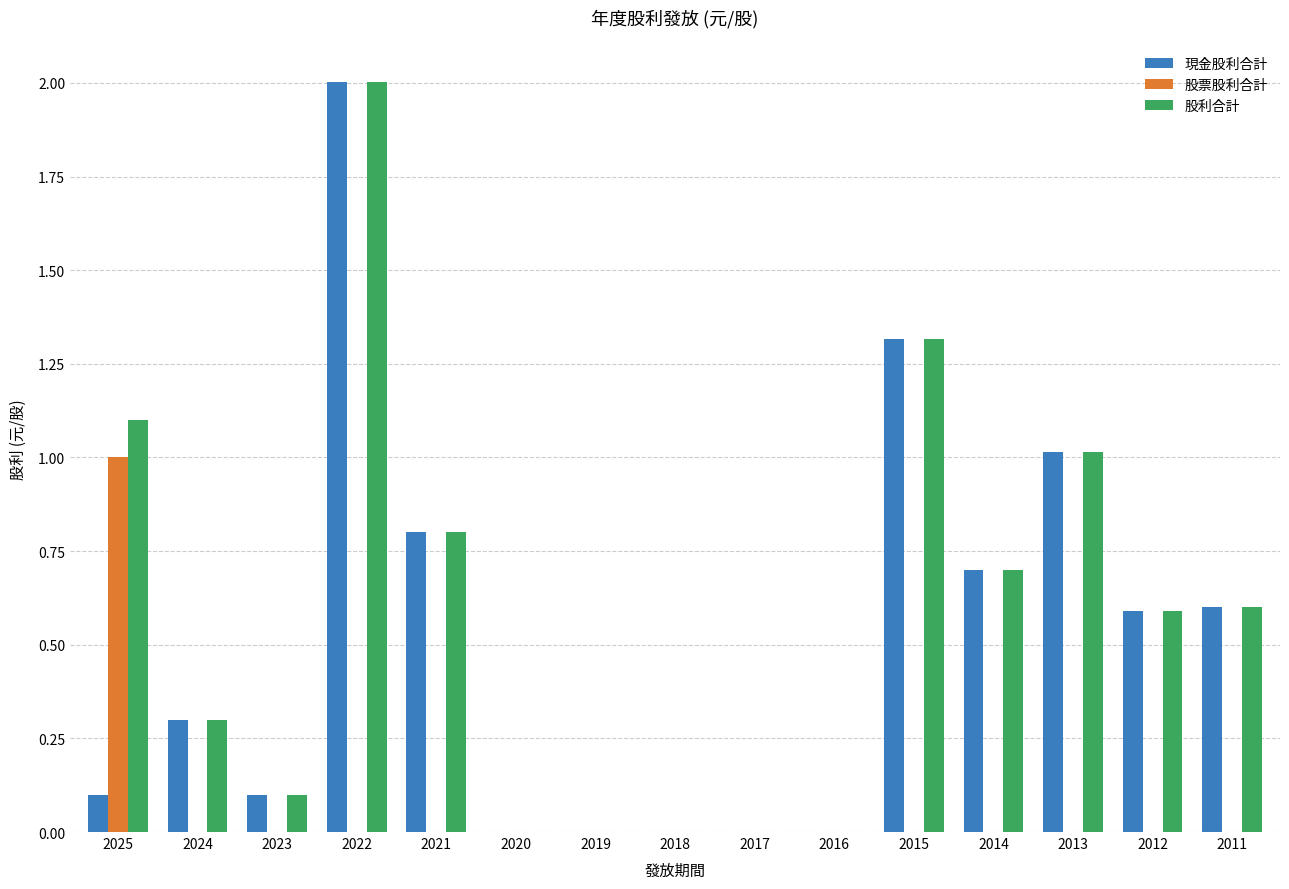

The value of 現金股利合計 at 2018 is 1.4. True or false?

False